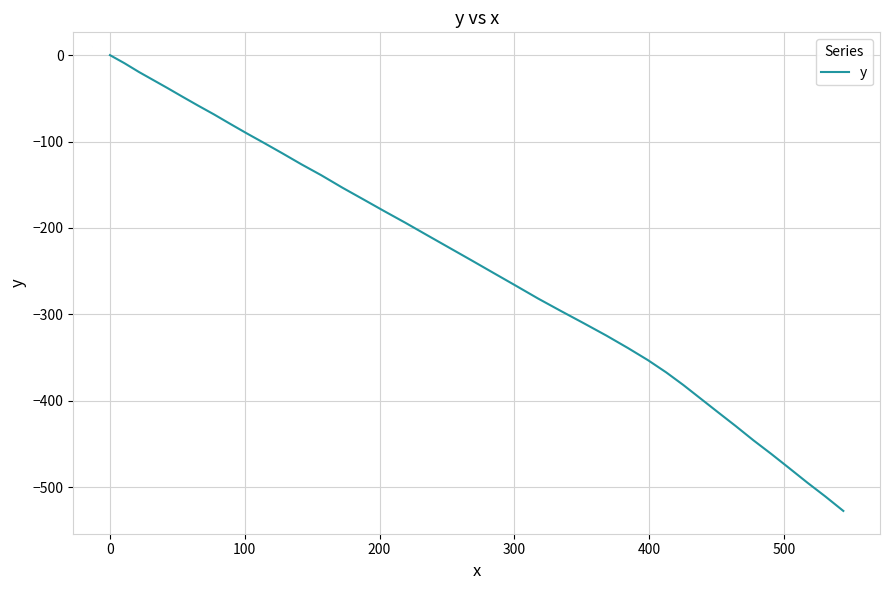

True or false: there are more than 2 points higher than both neighbors.

False